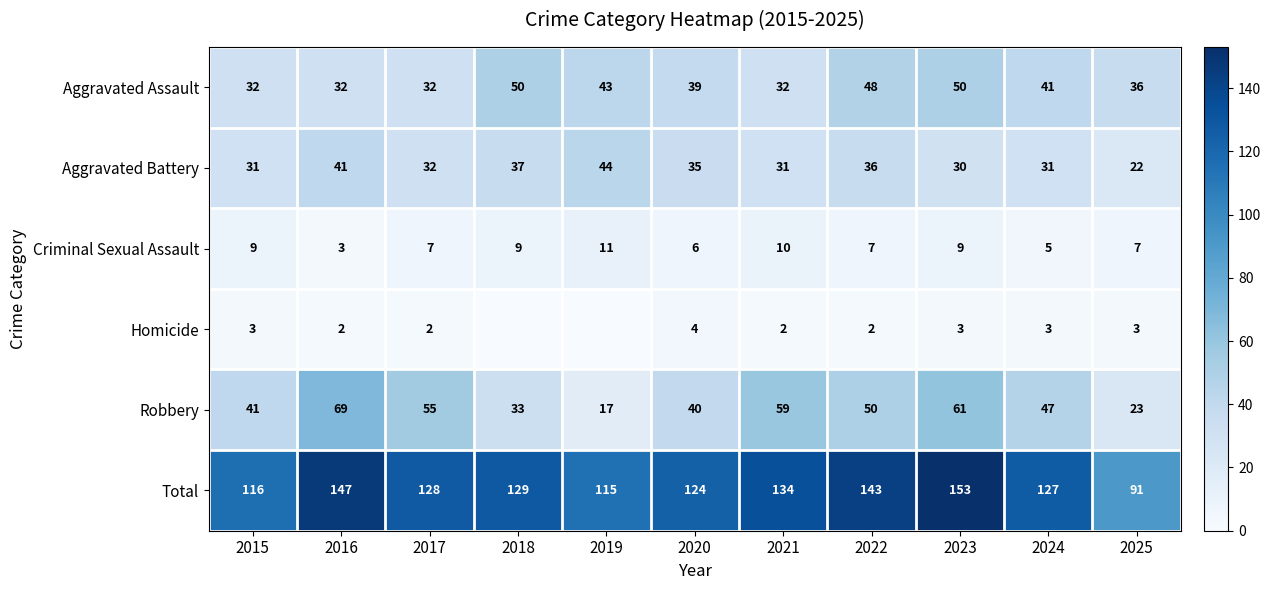

What is the lowest value of the Criminal Sexual Assault series?

3